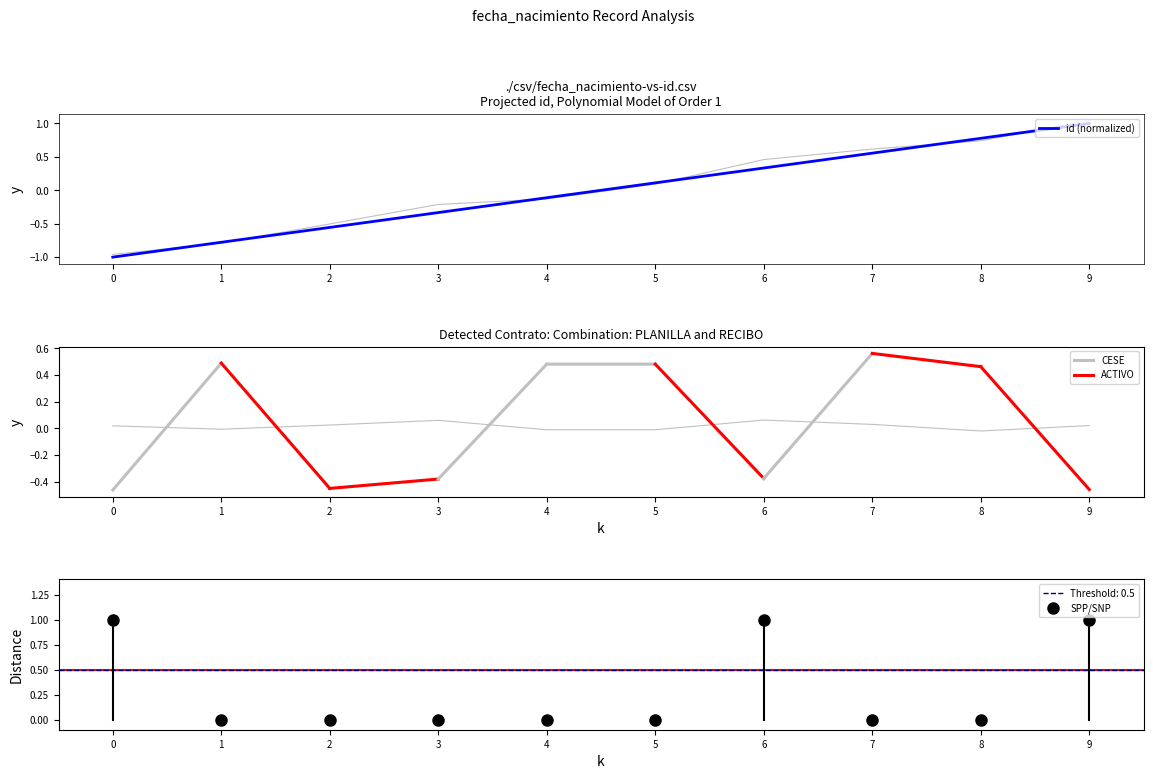

What is the lowest value of the id (normalized) series?

-1.0